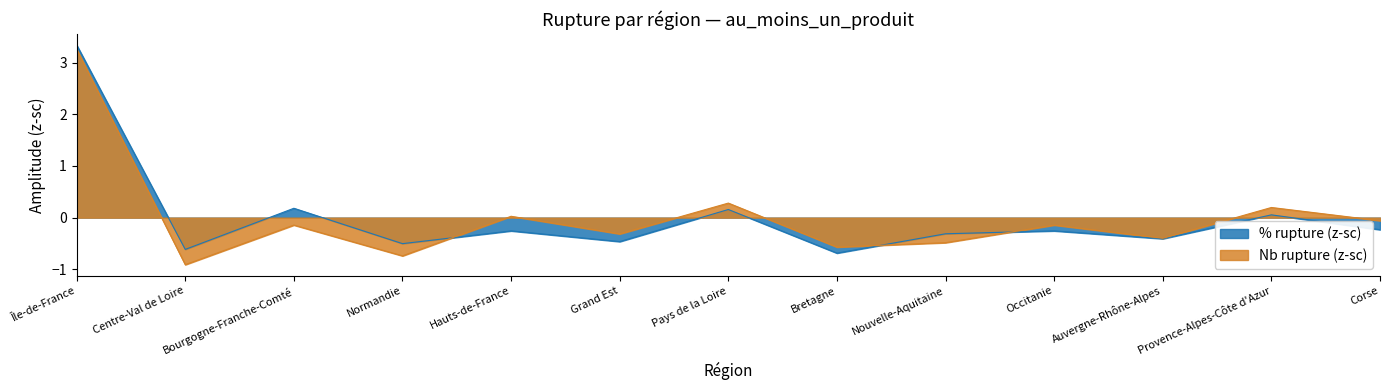

What is the label of the 7th point from the left?

Pays de la Loire